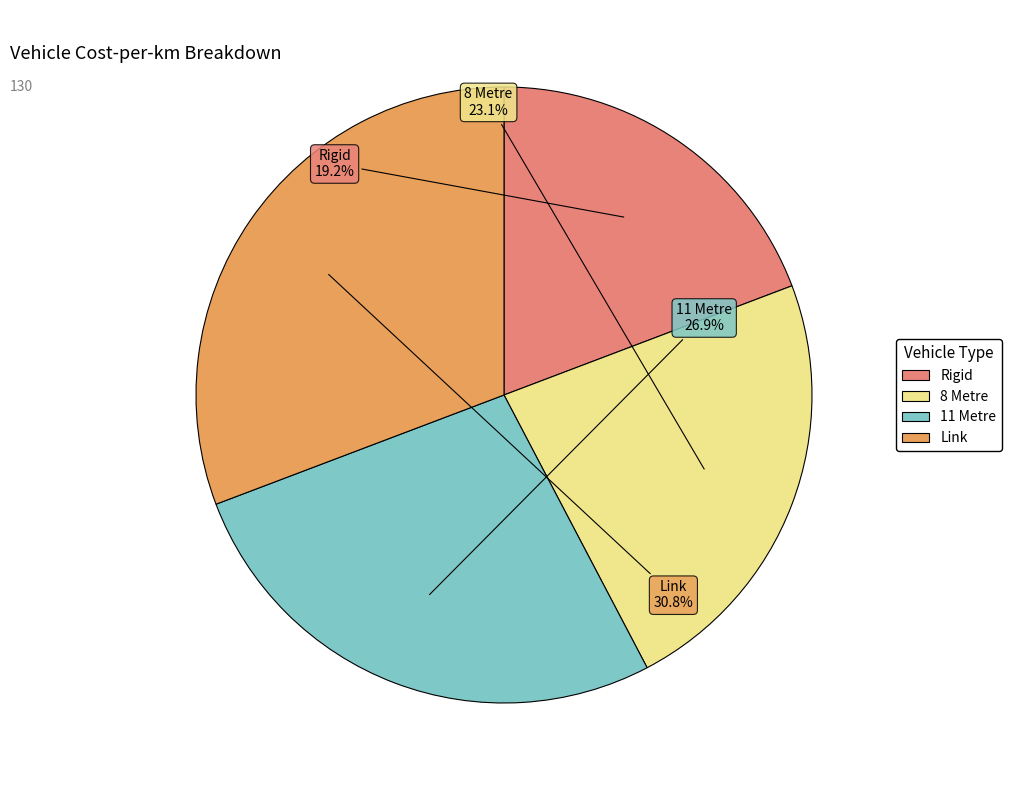

The Link slice represents 31% of the pie. True or false?

True